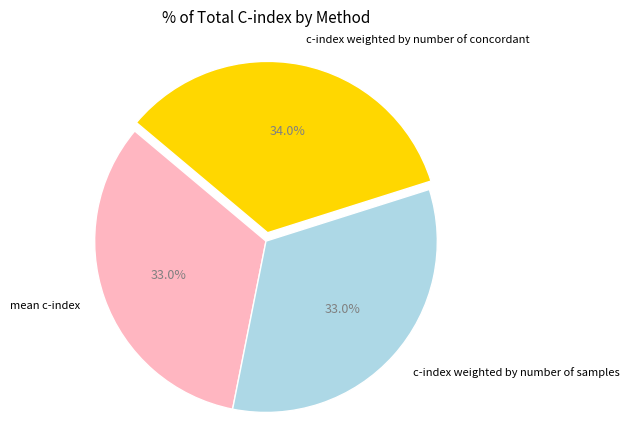

True or false: mean c-index accounts for 18% of the total.

False